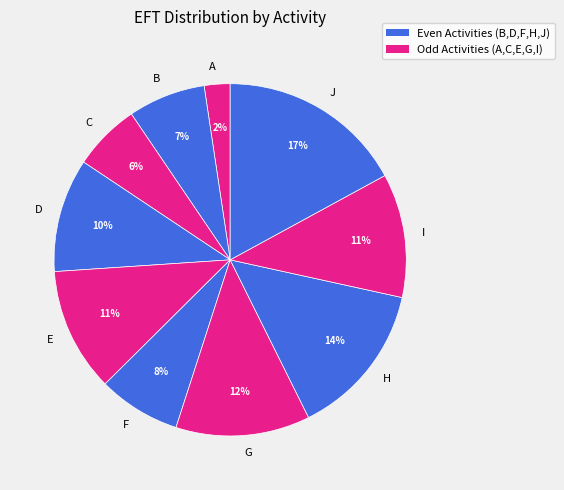

To the nearest percent, what is the difference between the largest and smallest slice percentages?

15%